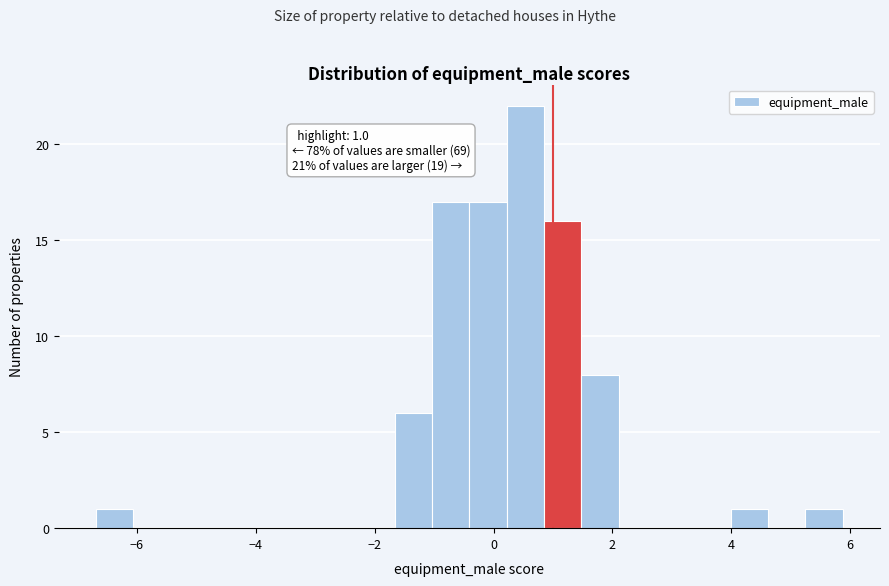

Around what value on the x-axis is the tallest bar? Give the approximate position of its centre, as read against the axis.

0.6